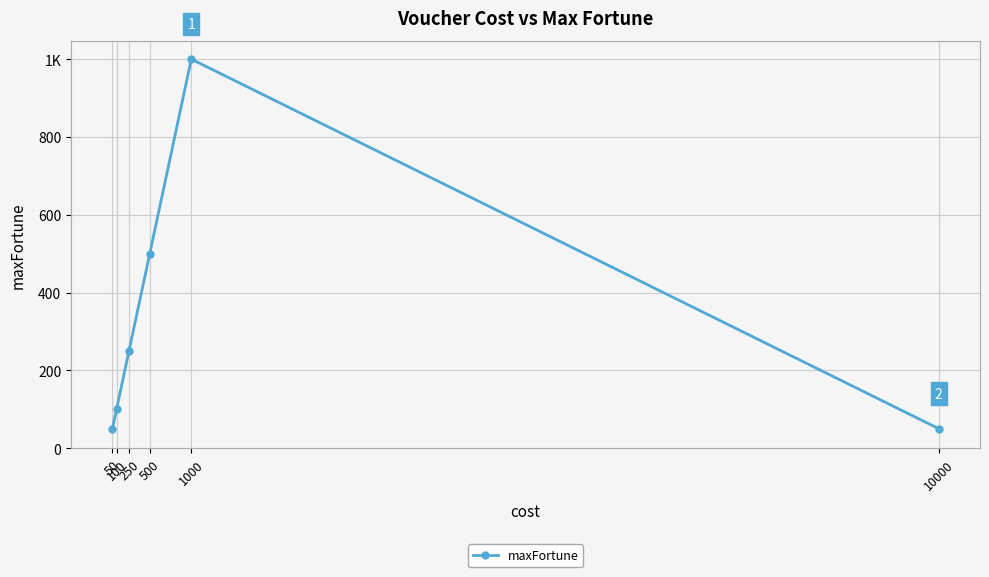

The chart shows a value of 68 at 50. True or false?

False